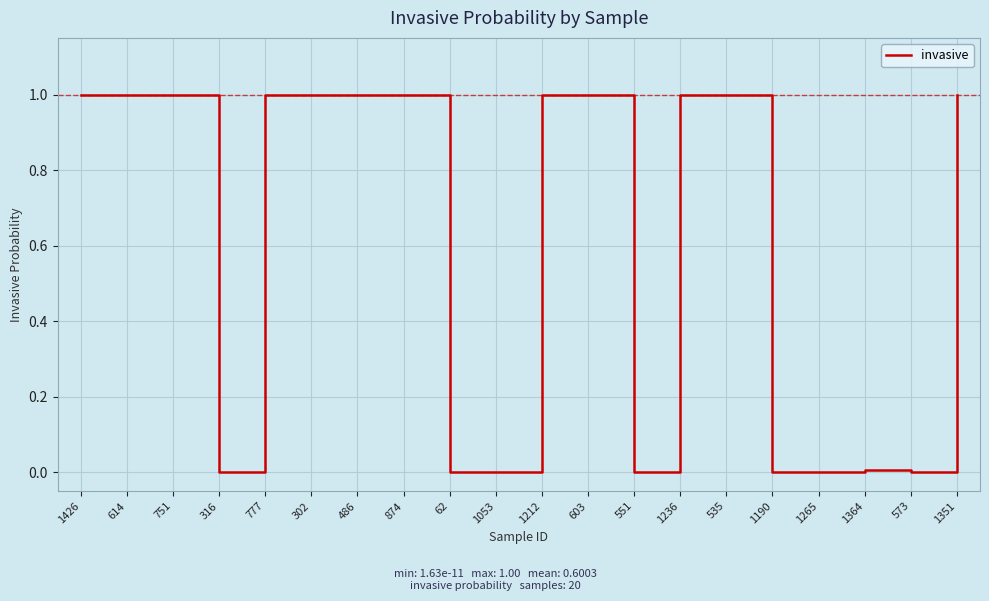

Approximately how many times larger is the value at 1351 compared to 1212?

1.0